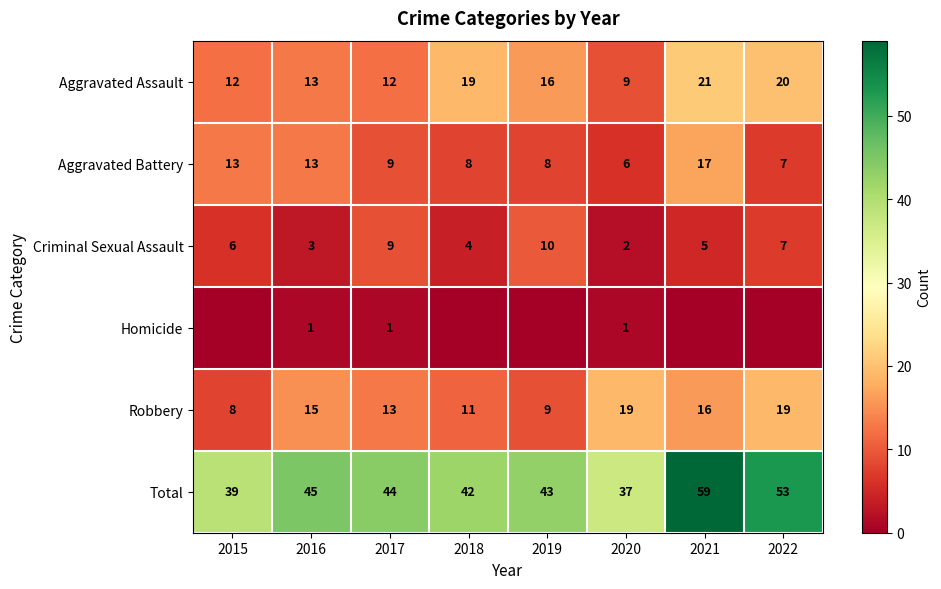

At how many categories does at least one series exceed 22?

8